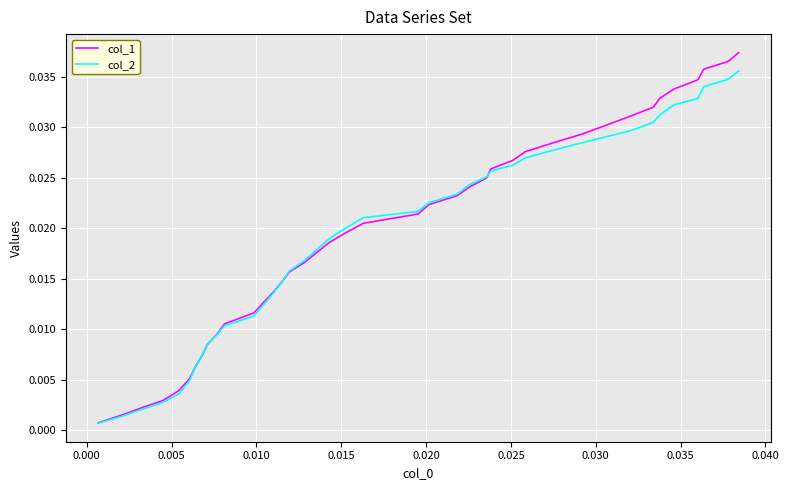

Rank the series by their maximum value, from highest to lowest.

col_1, col_2